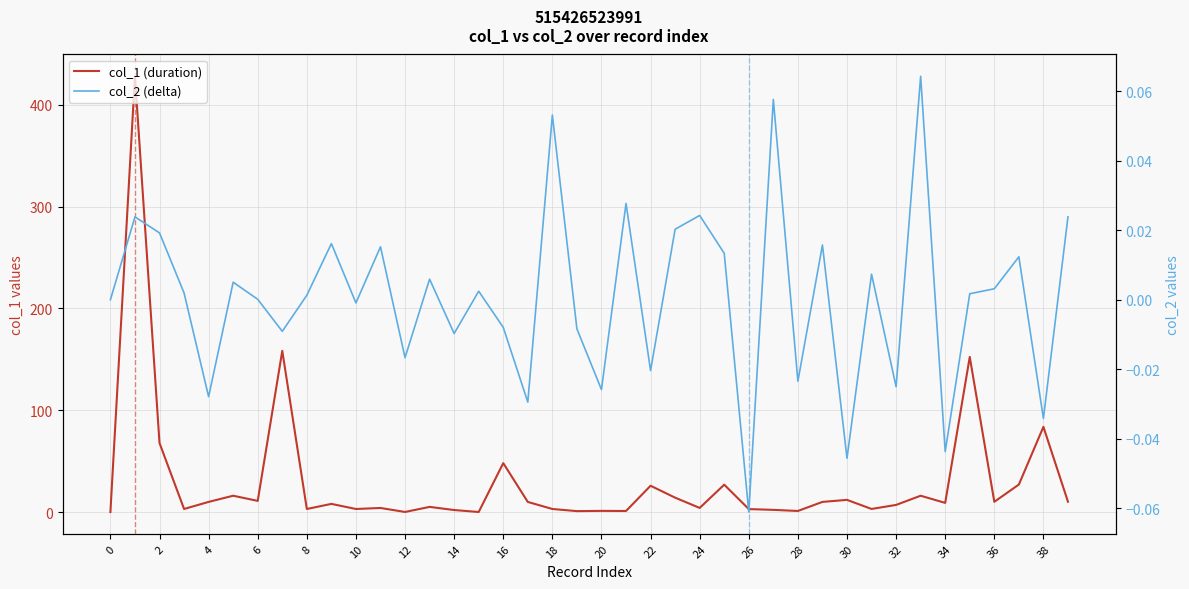

How many distinct data groups are displayed?

2